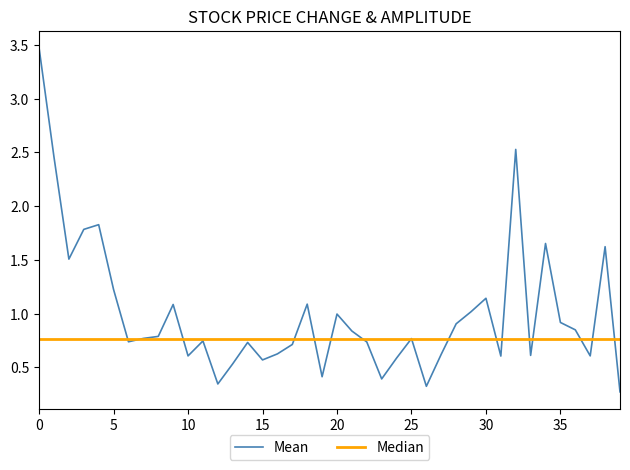

True or false: the data has more than 2 interior local peaks.

True